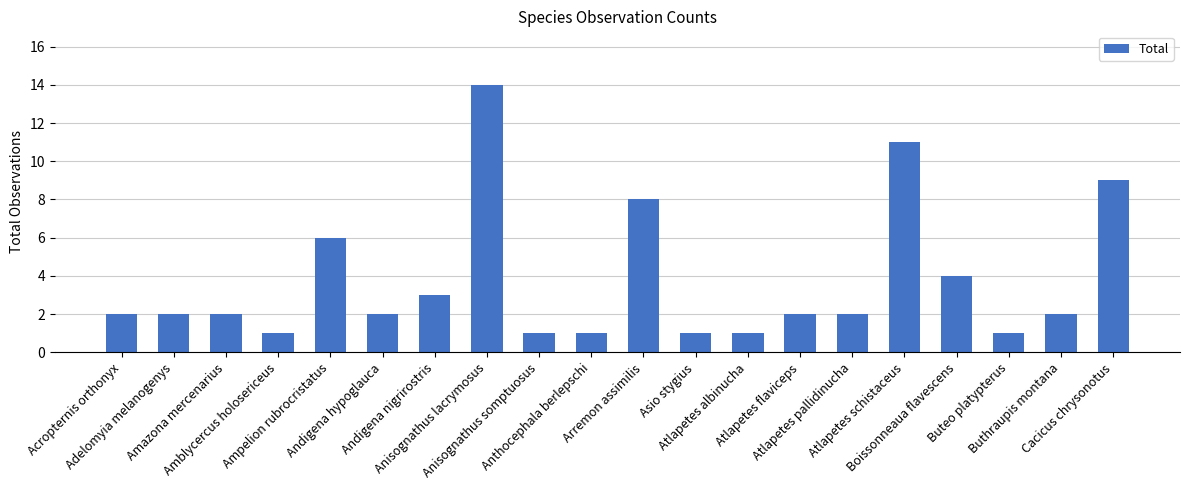

The value at Arremon assimilis is 12. True or false?

False